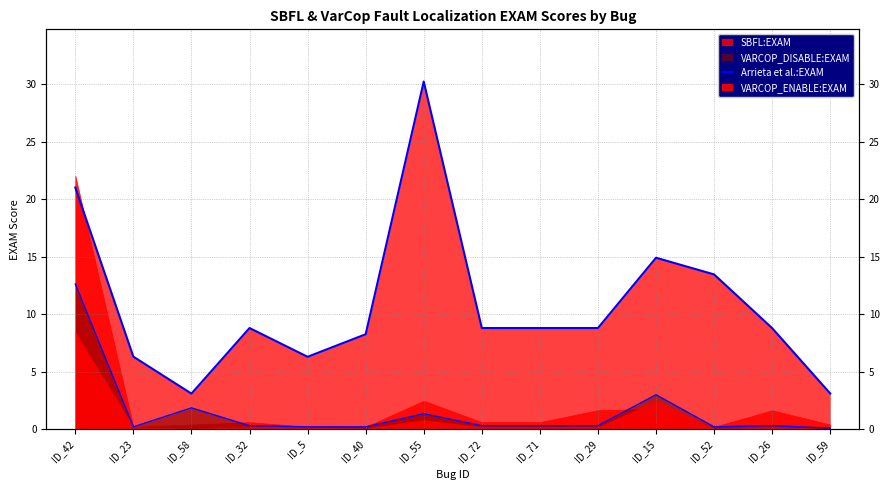

How many interior local peaks does the Arrieta et al.:EXAM series have?

3